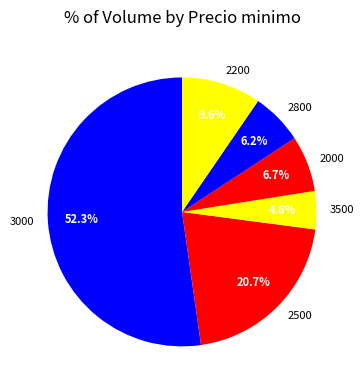

Rank the categories by value from lowest to highest.

3500, 2800, 2000, 2200, 2500, 3000